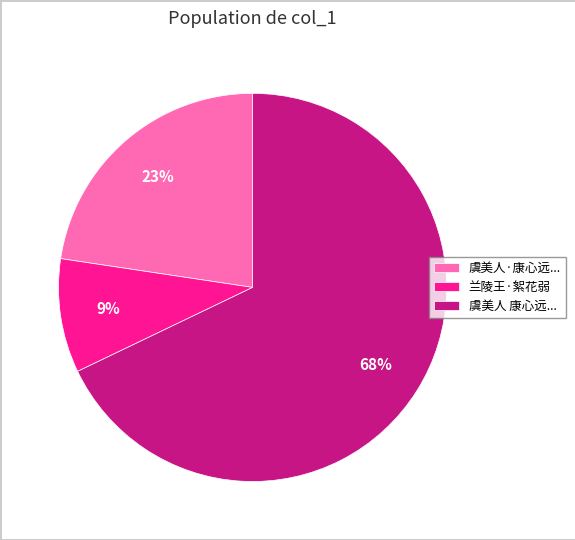

What is the largest slice in the pie chart?

虞美人 康心远...